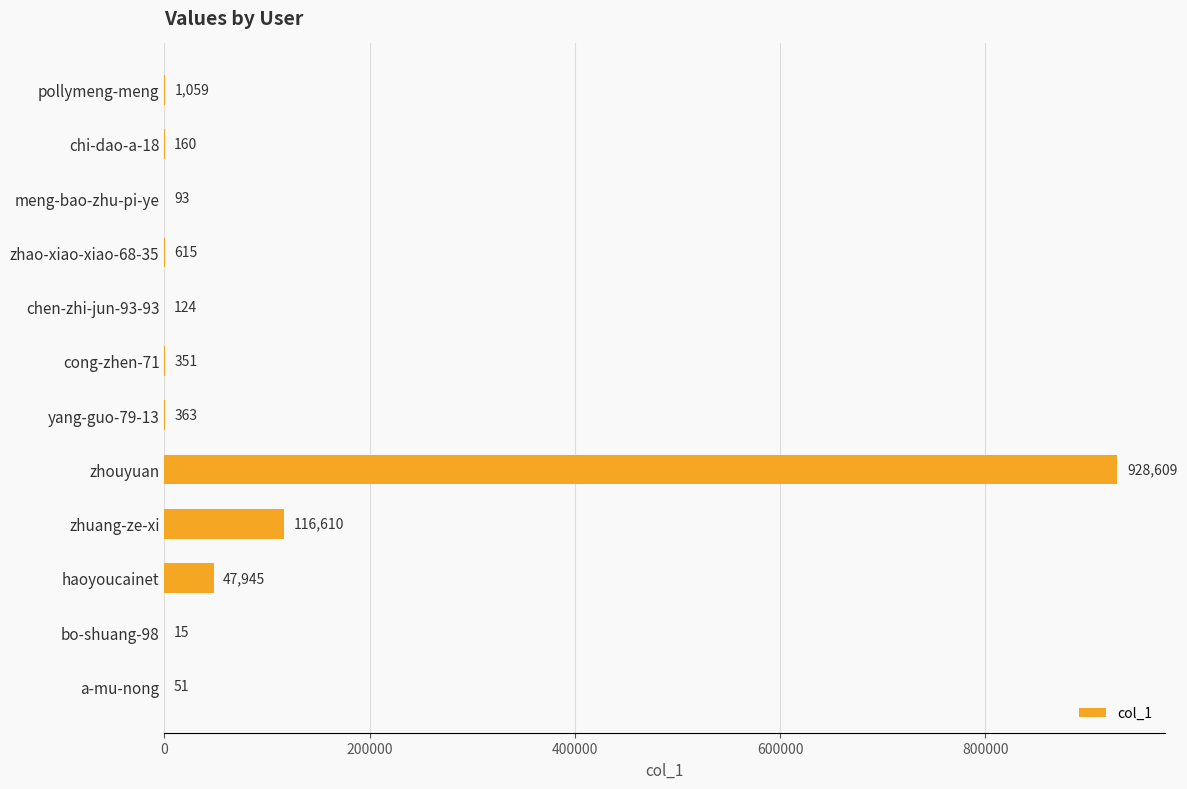

What is the change in value from cong-zhen-71 to haoyoucainet?

+47594